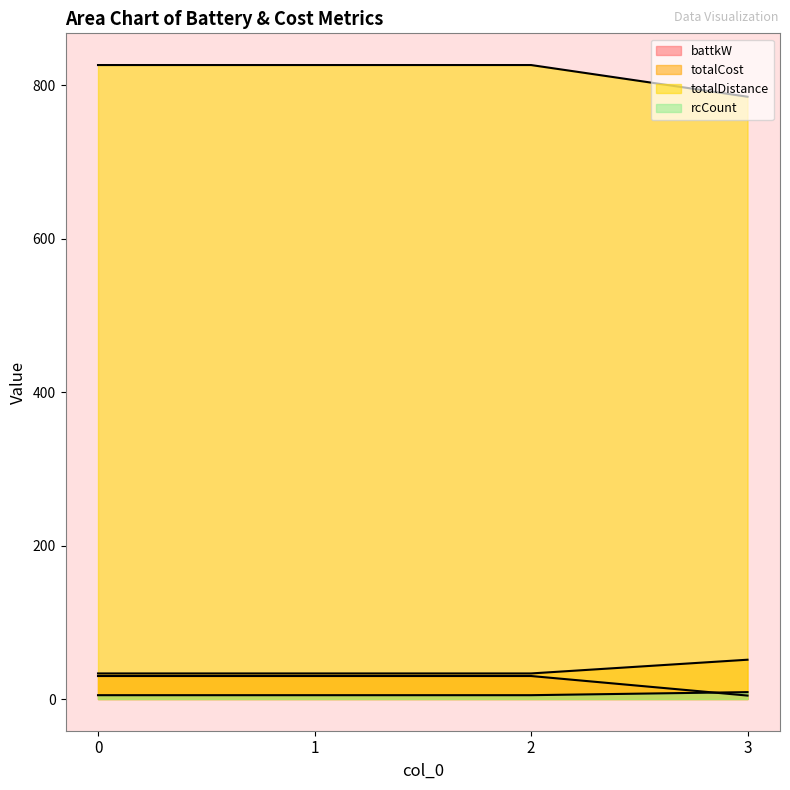

True or false: totalCost and rcCount cross at least once.

False